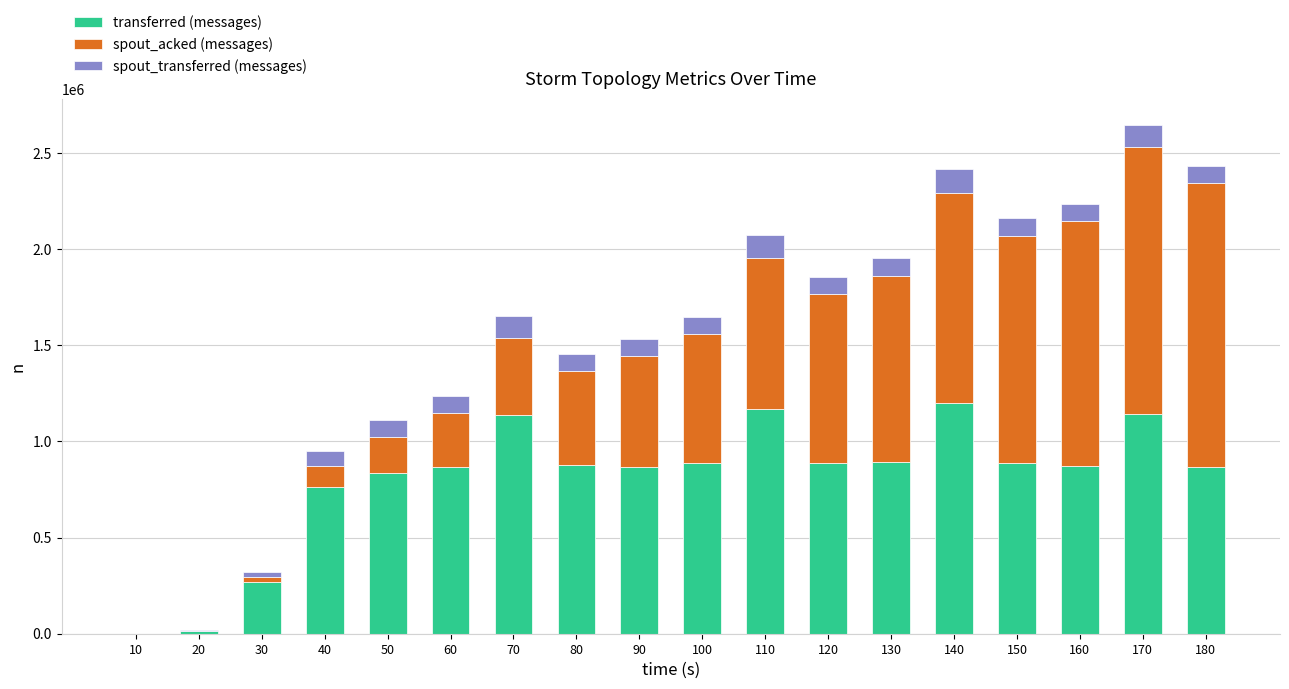

At which category is the sum across all series the highest?

170